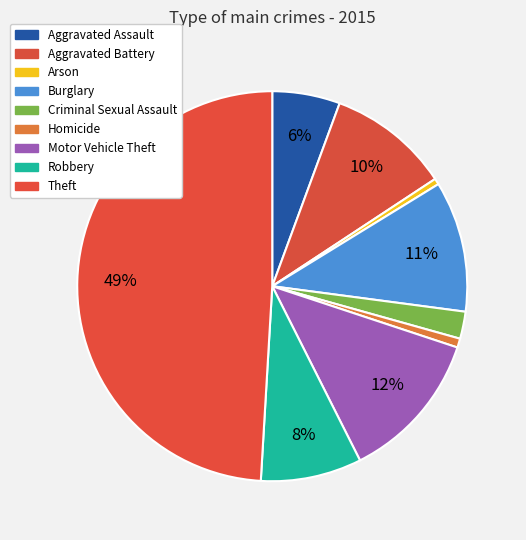

Count the number of slices in the pie.

9